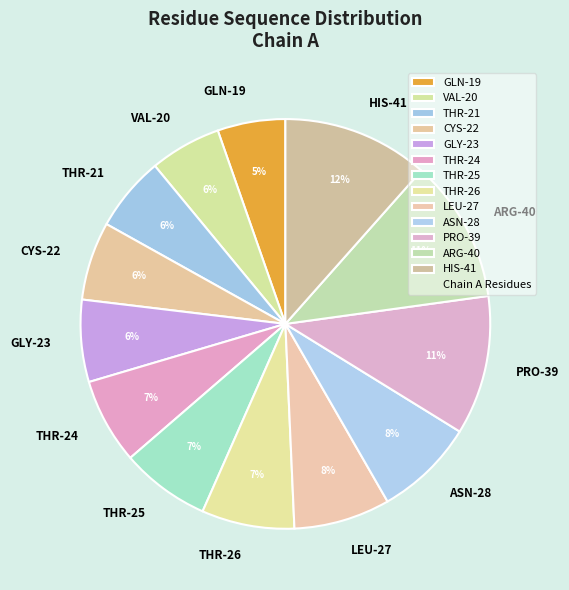

Is it true that GLY-23 is 6% of the pie?

True